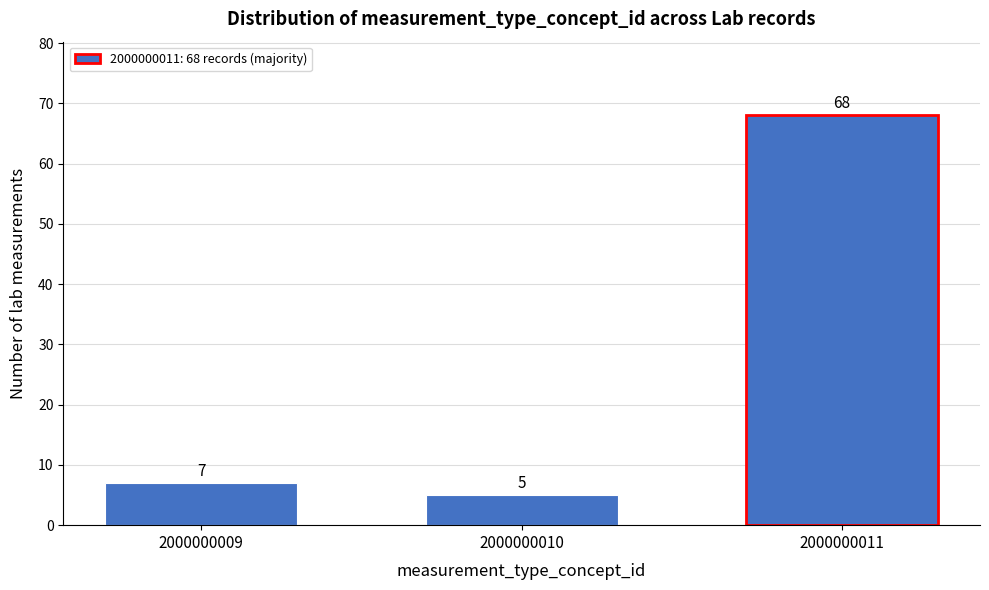

Reading left to right, extract all data points from this chart.

7	5	68